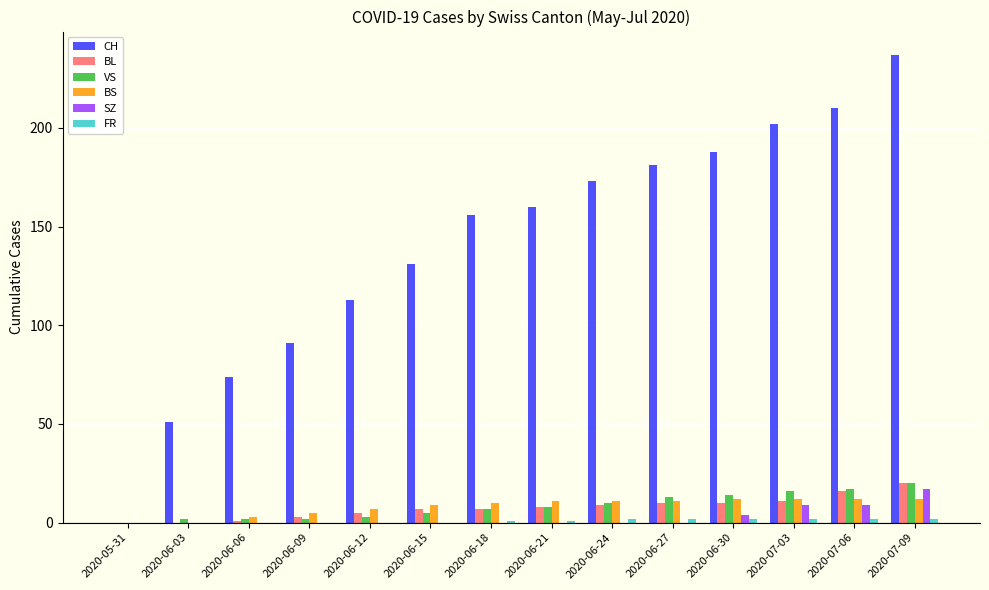

The value of CH at 2020-06-27 is 70. True or false?

False